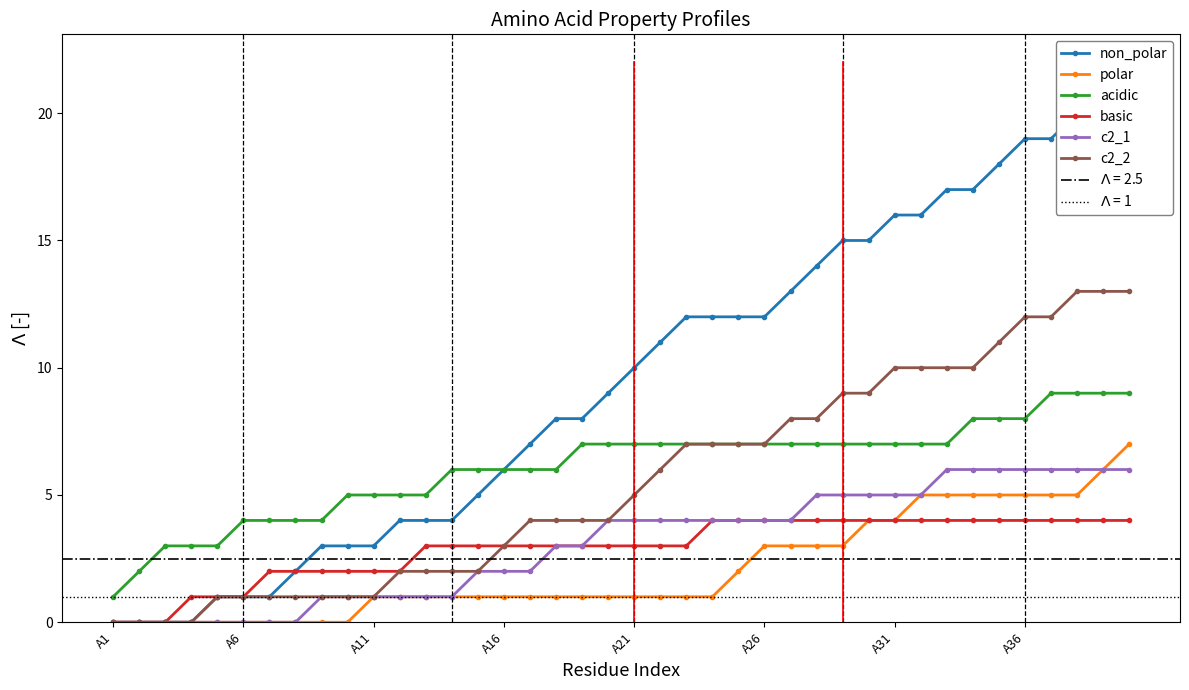

What is the value of the c2_2 point at the 8th from the left?

1